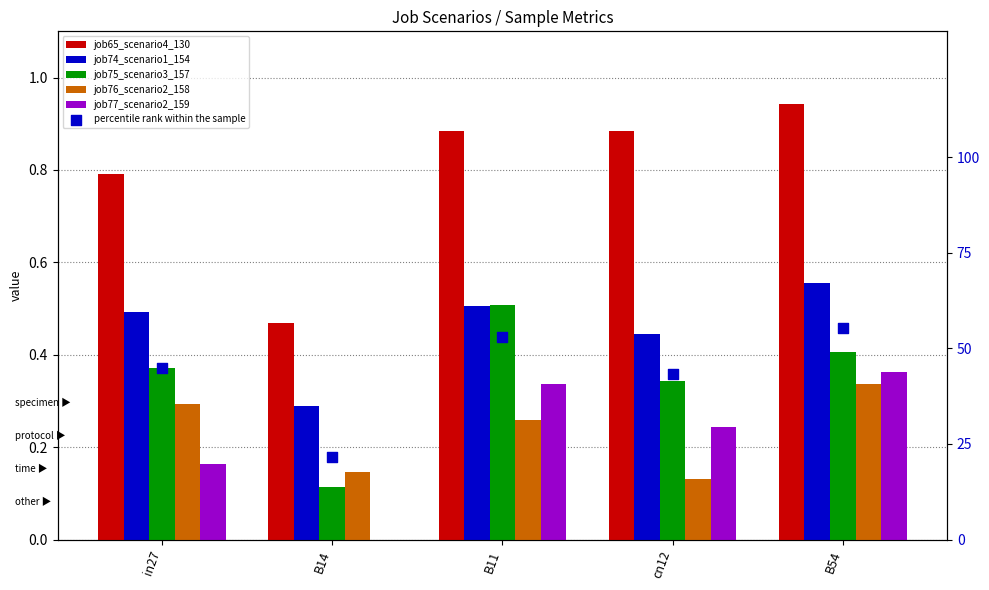

Which series has the widest spread of Y values?

percentile rank within the sample